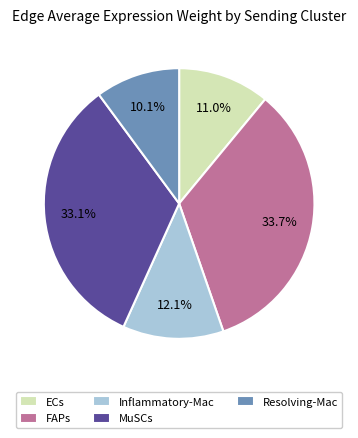

To the nearest percent, what is the average slice percentage?

20%